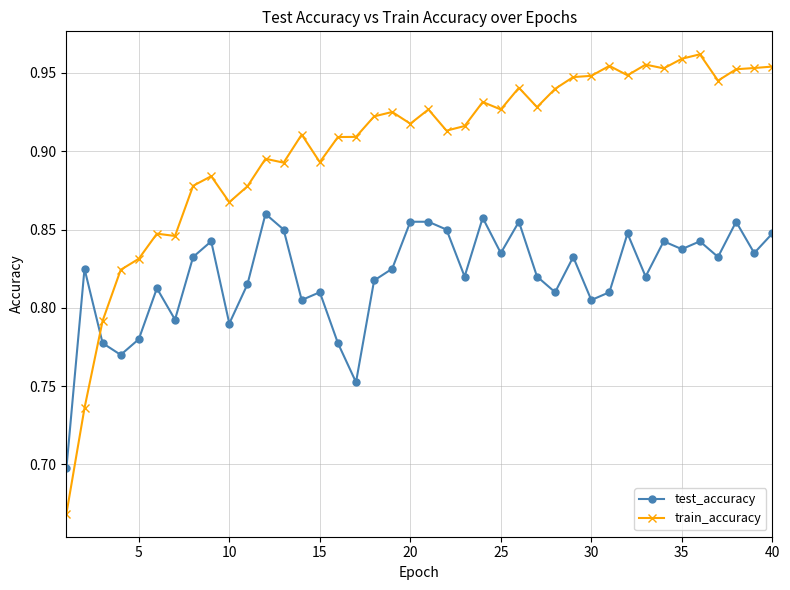

Rank the series by their average value, from highest to lowest.

train_accuracy, test_accuracy